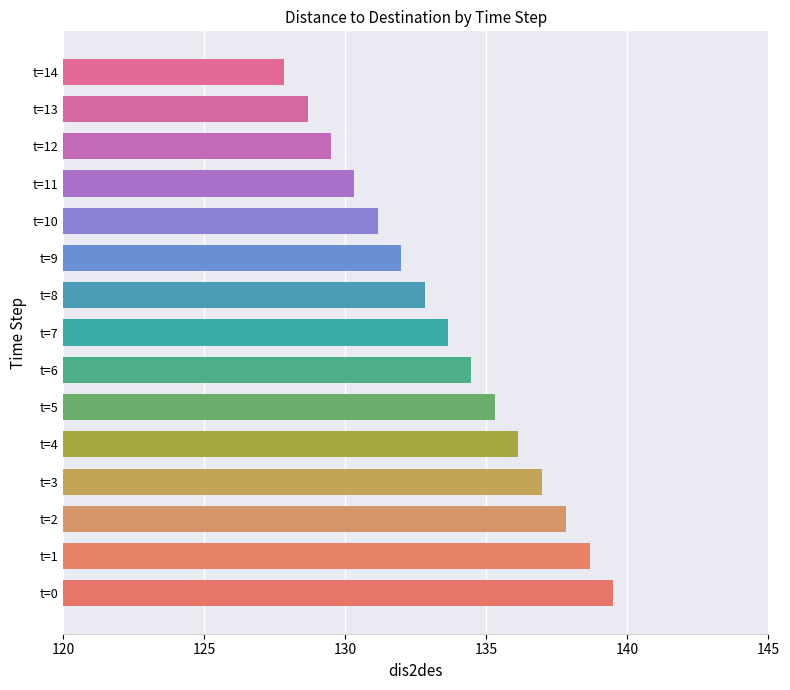

True or false: the data shows 48.7 at t=4.

False